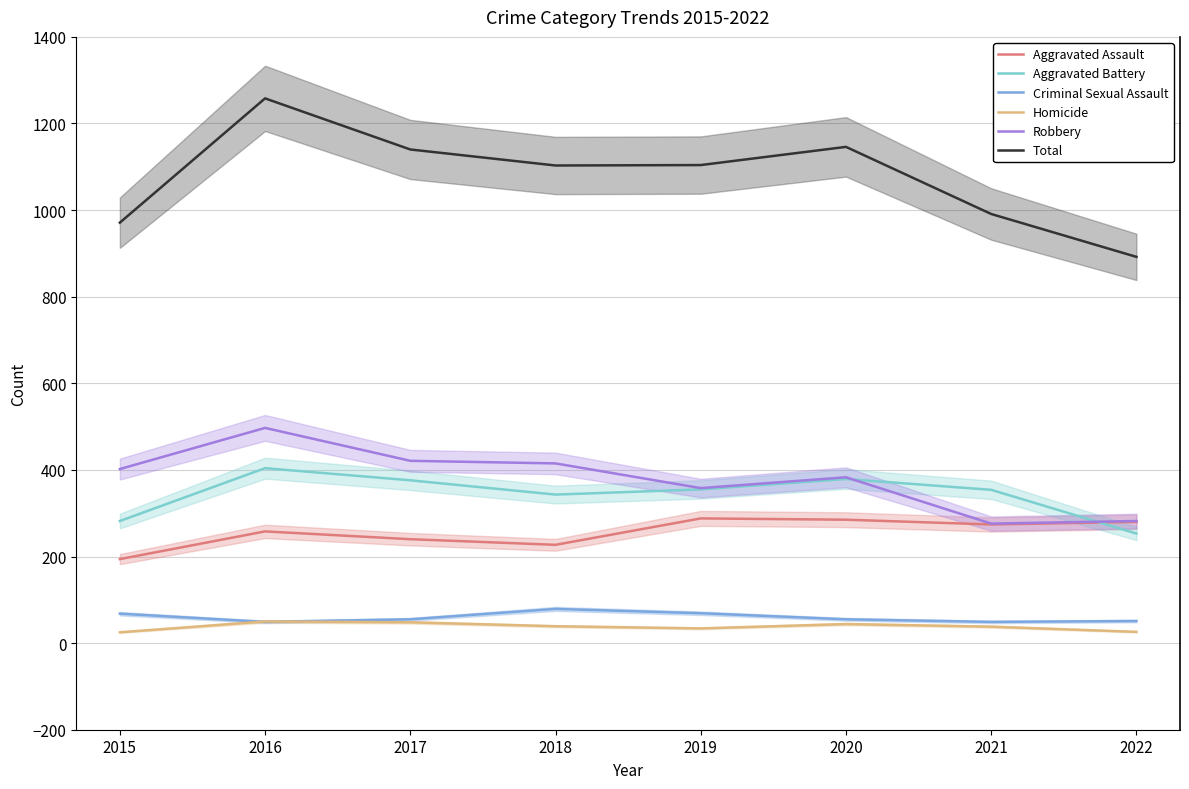

What is the smallest value displayed?

25